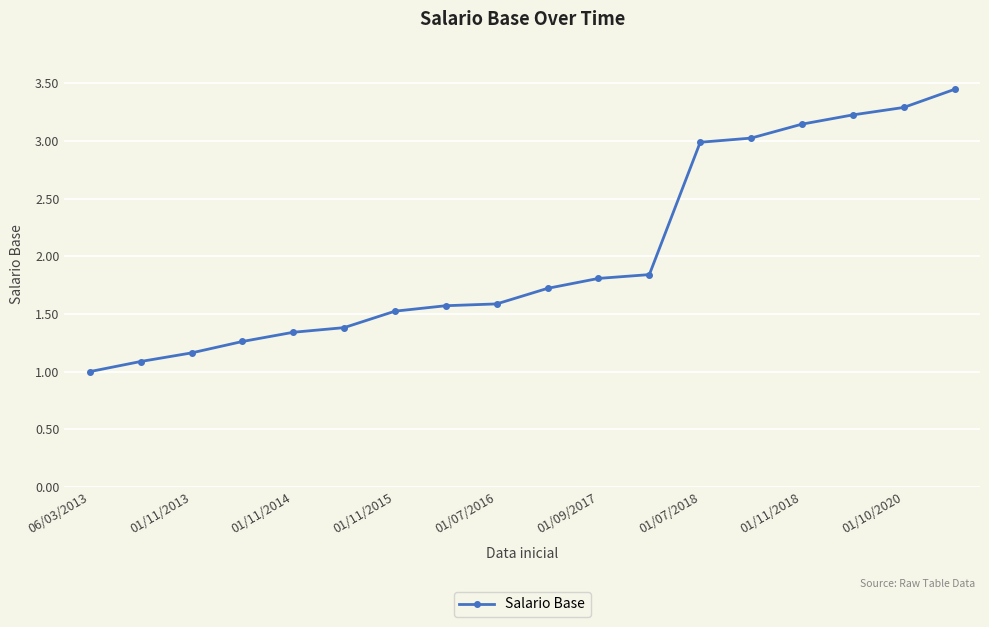

What is the value of the 3rd point from the left?

1.2